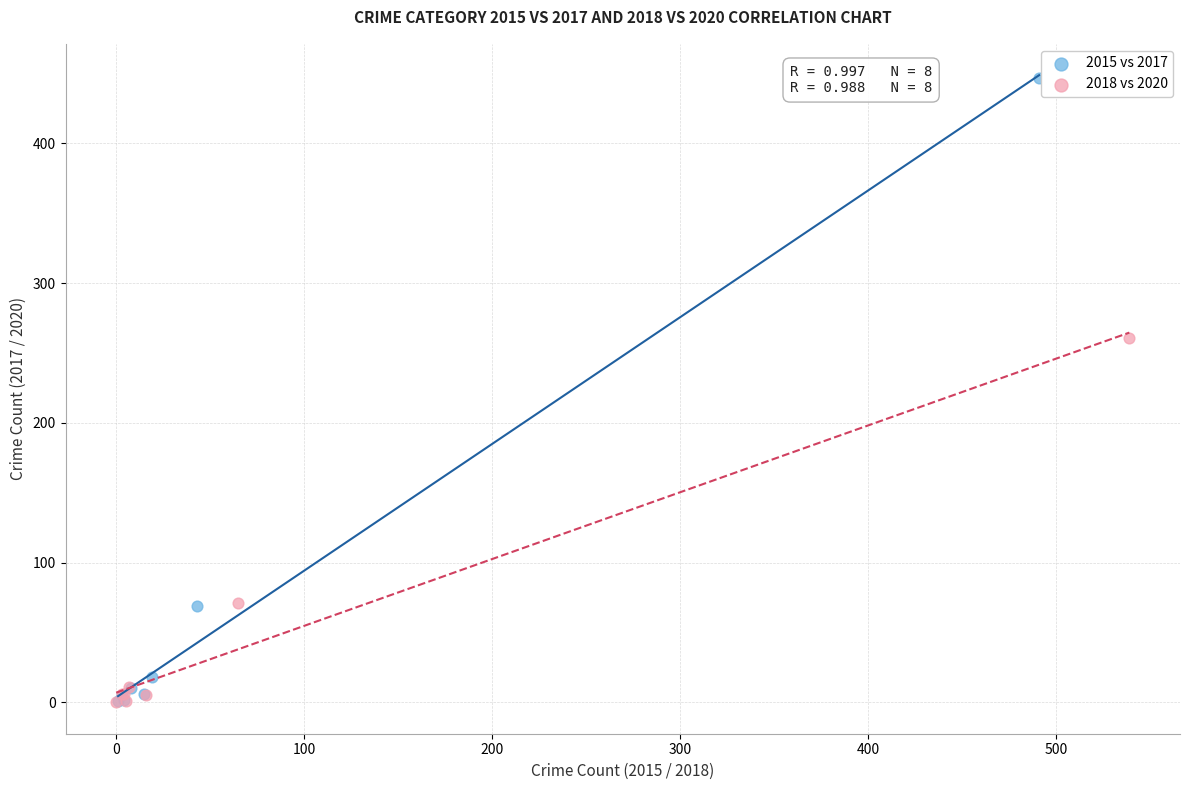

Which series has the widest spread of Y values?

2015 vs 2017